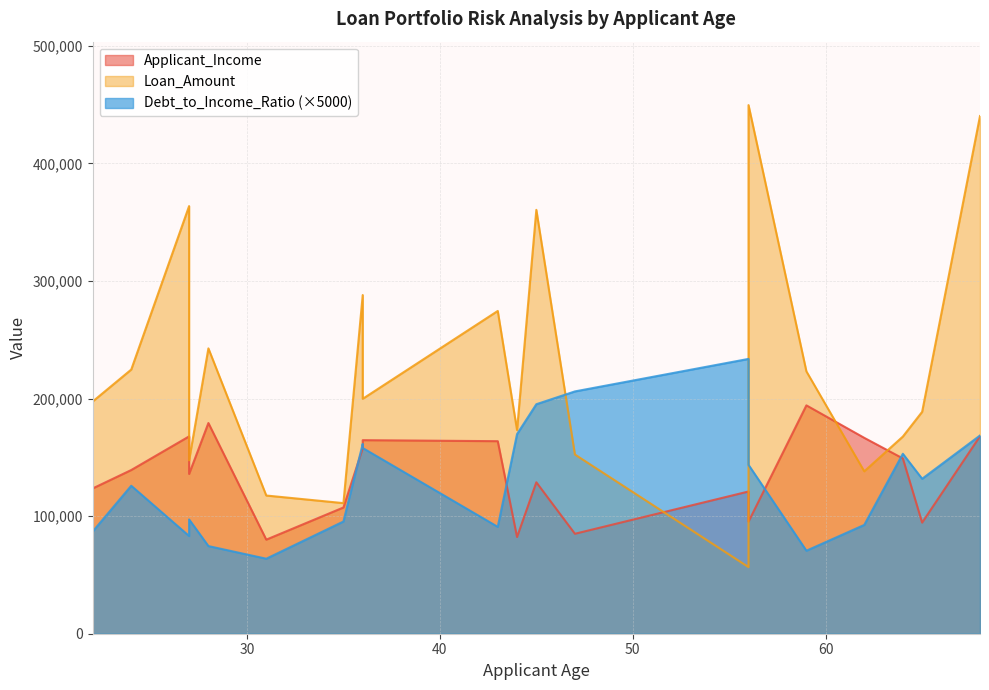

Reading left to right, list all the values displayed in this chart.

Applicant_Income: 22=123557.0	24=139225.0	27=167848.0	27=135878.0	28=179213.0	31=80015.0	35=107373.0	36=157659.0	36=164633.0	43=163767.0	44=82256.0	45=128806.0	47=85016.0	56=120982.0	56=95318.0	59=194231.0	62=166602.0	64=149101.0	65=94505.0	68=167982.0
Loan_Amount: 22=197506.0	24=224686.0	27=363745.0	27=147483.0	28=242714.0	31=117547.0	35=111081.0	36=288076.0	36=199806.0	43=274536.0	44=173229.0	45=360528.0	47=152443.0	56=56663.0	56=449623.0	59=223164.0	62=138121.0	64=167688.0	65=188734.0	68=440323.0
Debt_to_Income_Ratio: 22=86900.0	24=125850.0	27=83100.0	27=97200.0	28=74550.0	31=63800.0	35=95450.0	36=161450.0	36=157950.0	43=90900.0	44=169800.0	45=195200.0	47=206100.0	56=233750.0	56=143650.0	59=70600.0	62=92550.0	64=153050.0	65=131800.0	68=168600.0